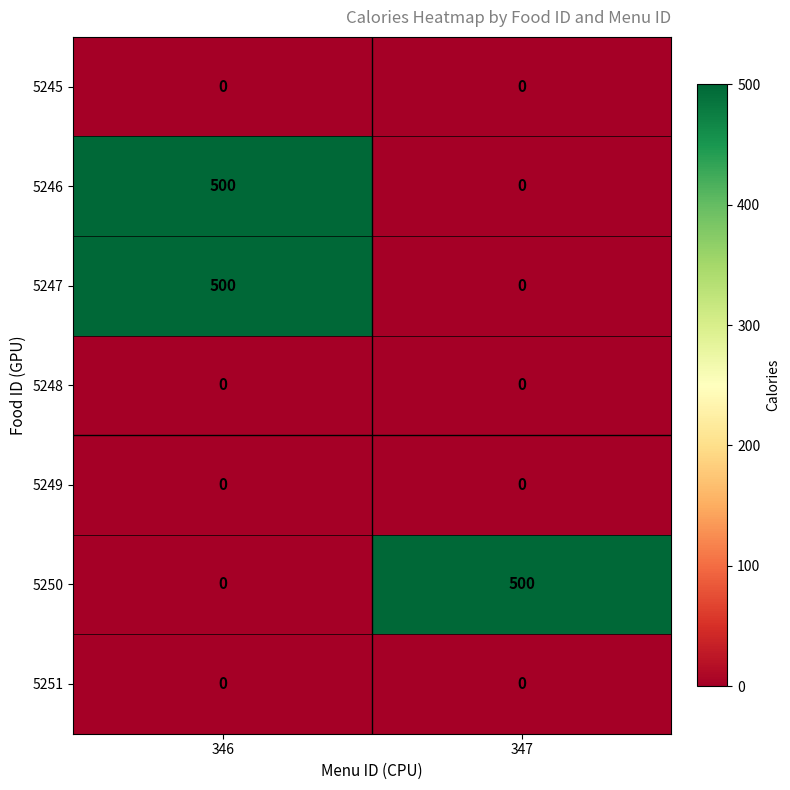

What is the approximate value of 5246 at 346?

500